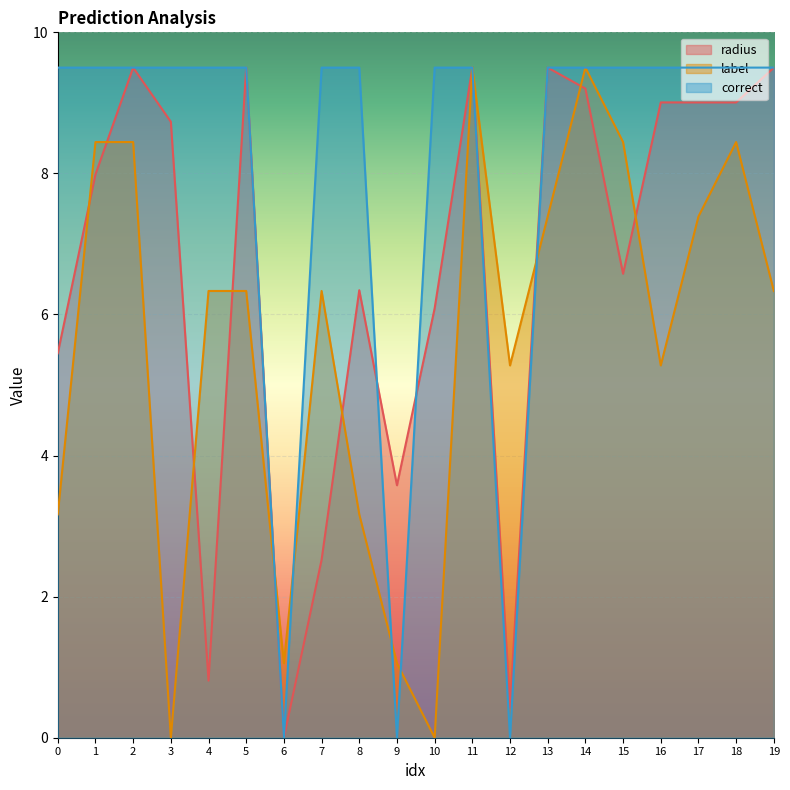

Is it true that label equals 6.3 at 5?

True